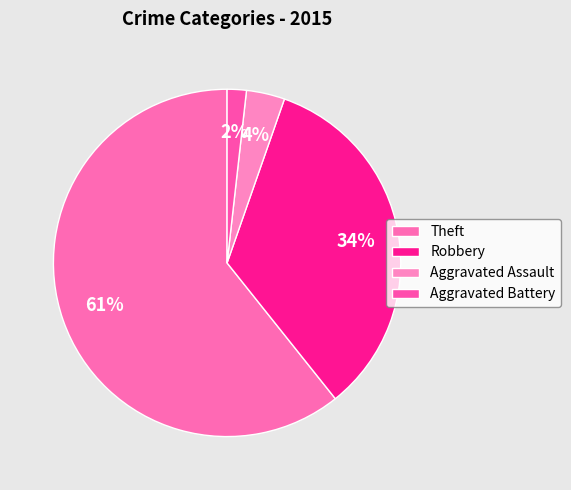

What percentage is the Aggravated Battery slice, to the nearest percent?

2%